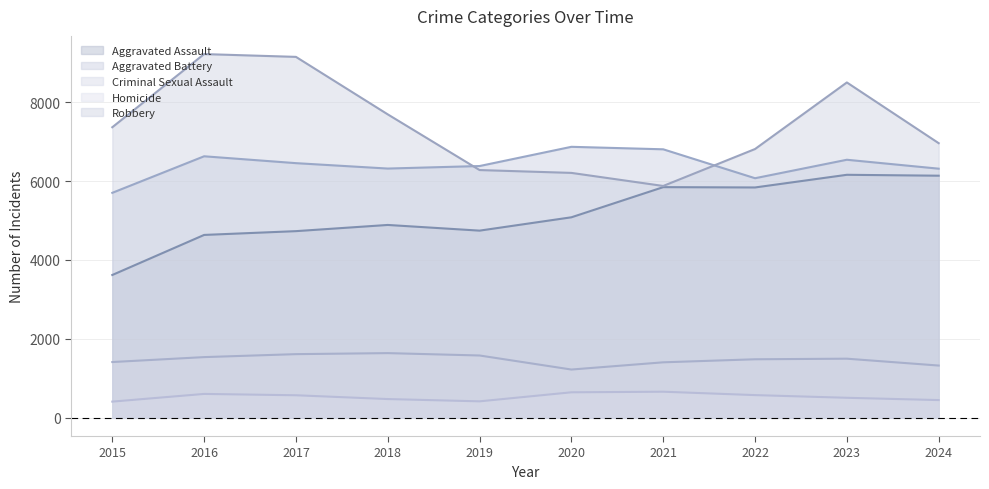

The value of Aggravated Assault at 2019 is 4744. True or false?

True